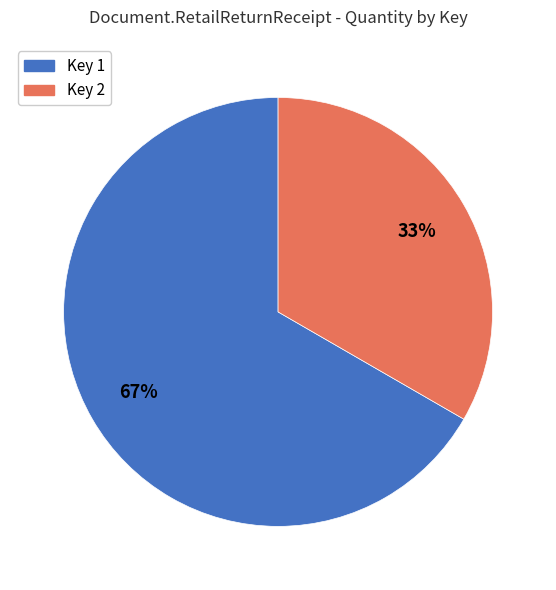

Does any single category account for the majority?

Yes